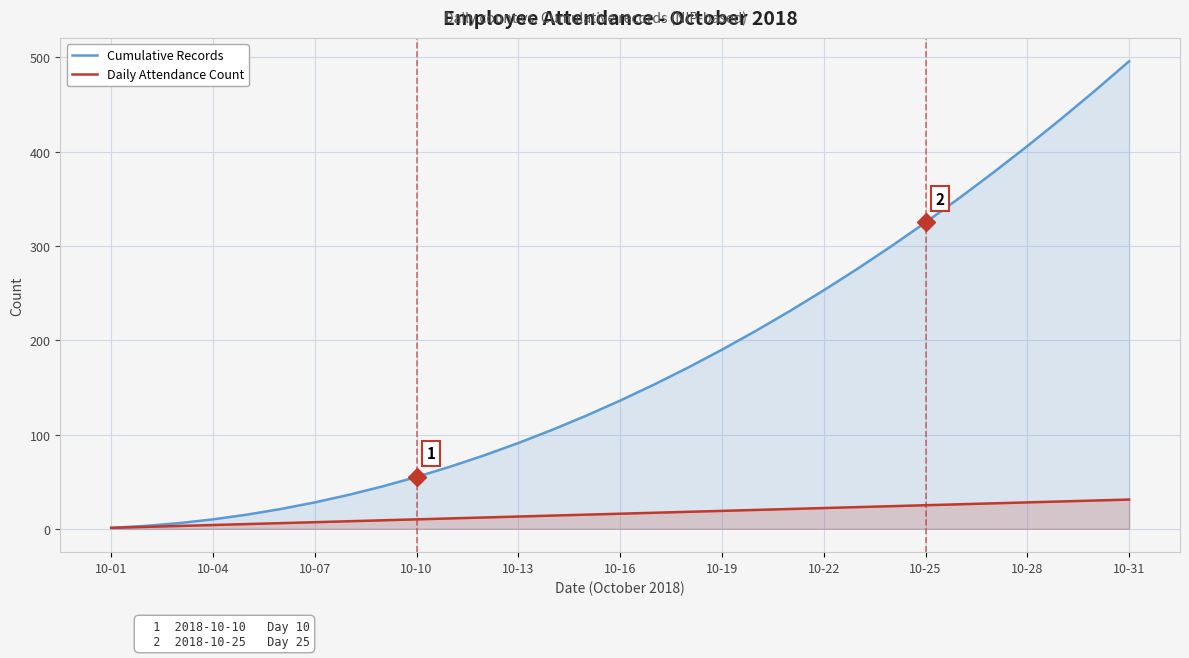

True or false: Cumulative Records and Daily Attendance Count cross at least once.

False